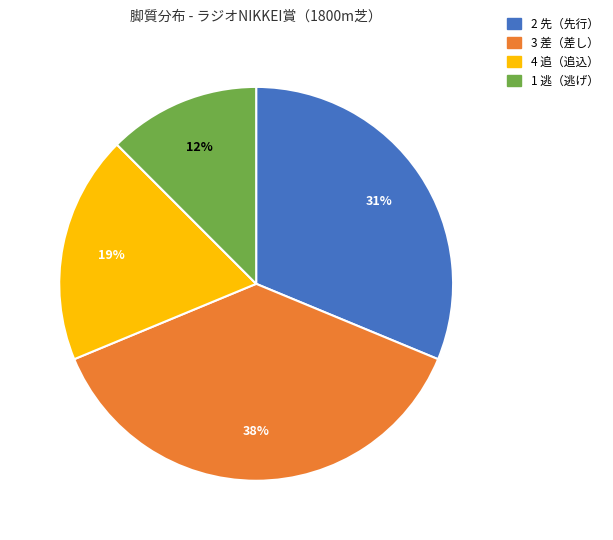

Is there any slice that represents more than half of the pie?

No